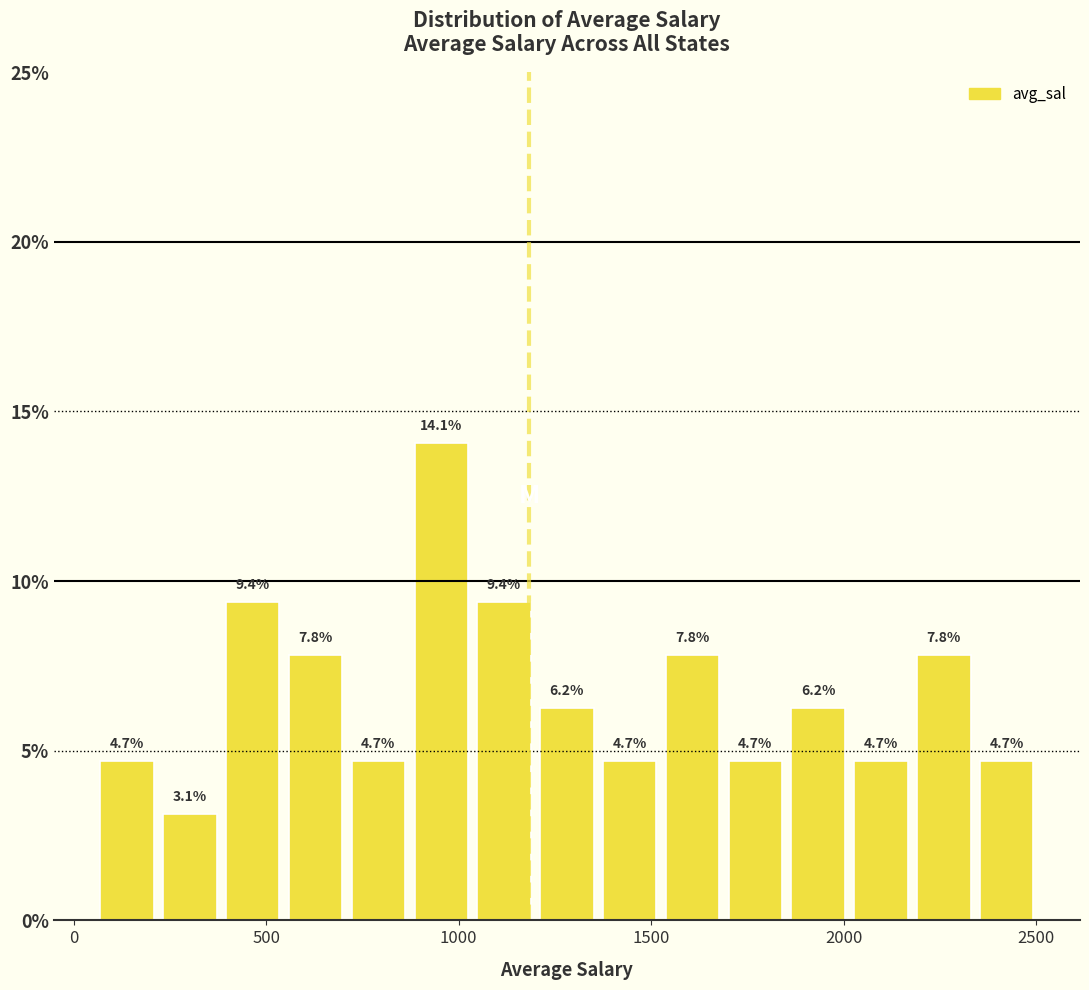

Around what value on the x-axis is the tallest bar? Give the approximate position of its centre, as read against the axis.

950